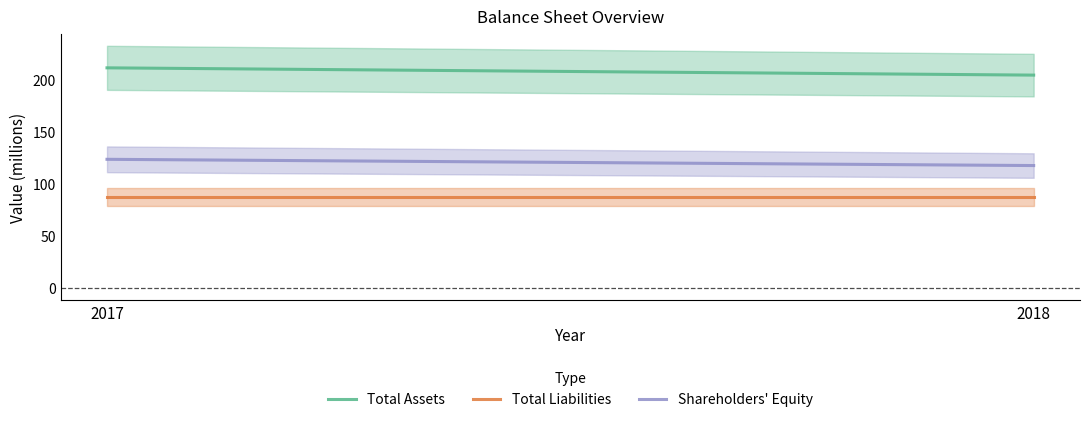

Which category has the lowest value across all series?

2017